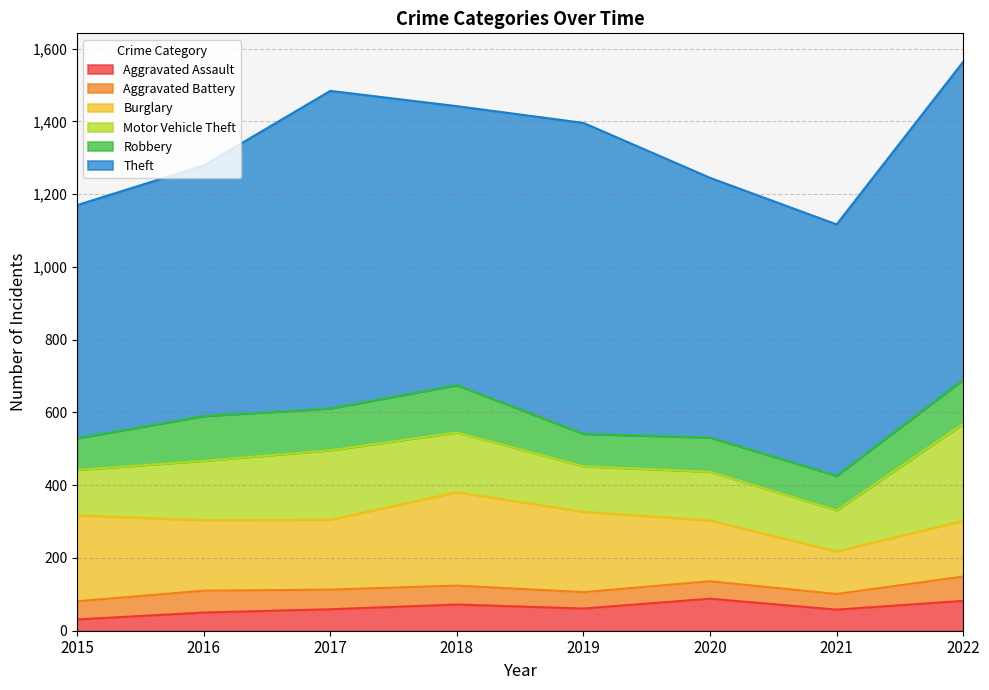

Reading right to left, extract all data points from this chart.

Aggravated Assault: 82	58	88	61	72	59	50	31
Aggravated Battery: 67	43	48	45	52	54	60	50
Burglary: 153	117	167	221	257	192	194	236
Motor Vehicle Theft: 267	113	134	125	164	191	163	125
Robbery: 121	95	94	89	130	115	123	87
Theft: 874	691	714	855	767	873	689	641